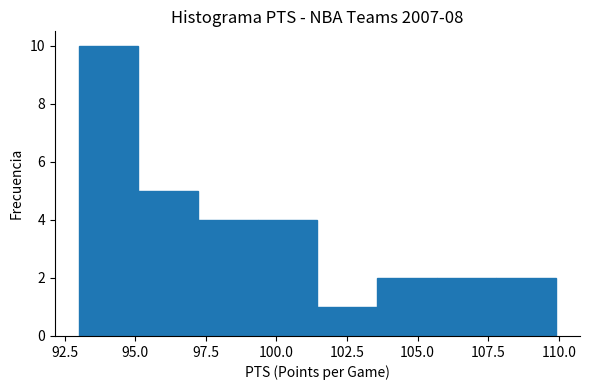

Reading left to right, list every bar in this chart as the range it spans on the x-axis followed by its height. Neither the bar edges nor the heights are printed on the chart, so give them approximately, as read against the axes.

93.0 to 95.0: 10
95.0 to 97.0: 5
97.0 to 99.5: 4
99.5 to 101.5: 4
101.5 to 103.5: 1
103.5 to 105.5: 2
105.5 to 108.0: 2
108.0 to 110.0: 2